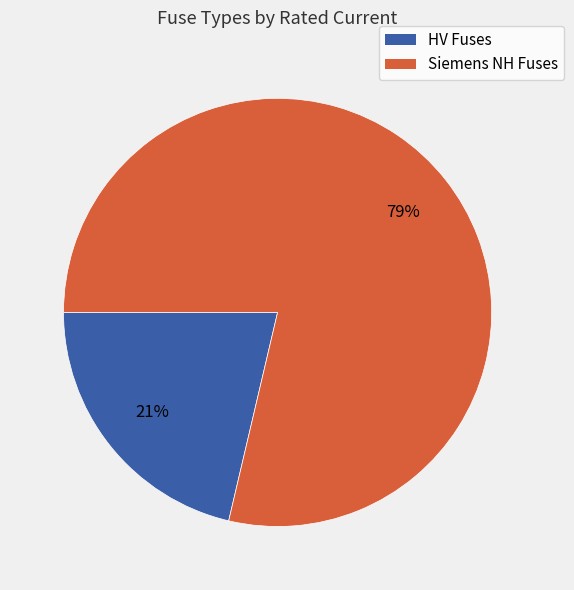

How many segments does this pie chart have?

2